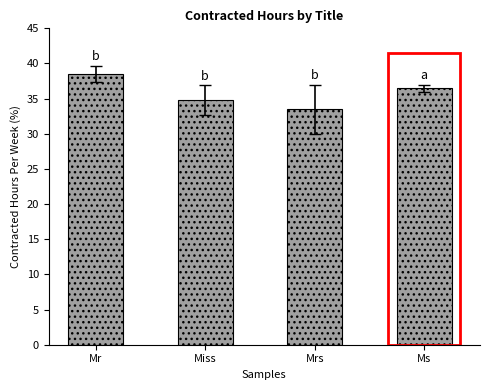

What is the maximum value shown in the chart?

38.5